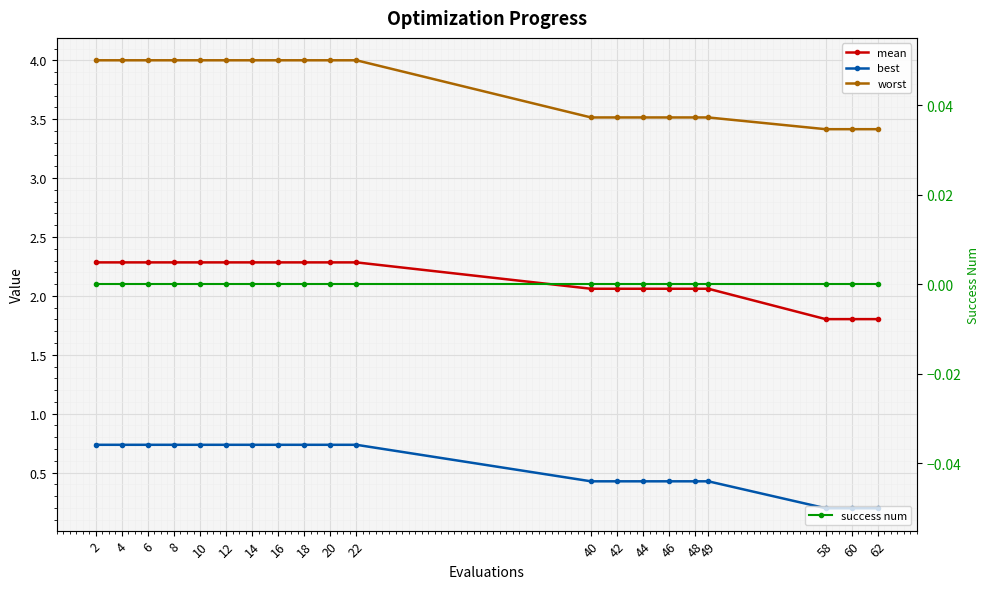

How many data points does each series have?

20